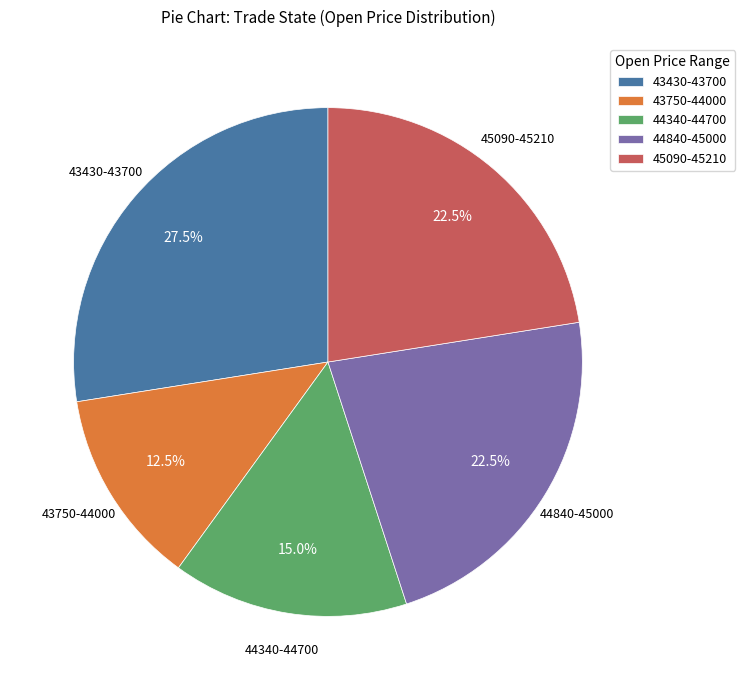

Does 44840-45000 represent more than half of the total?

No